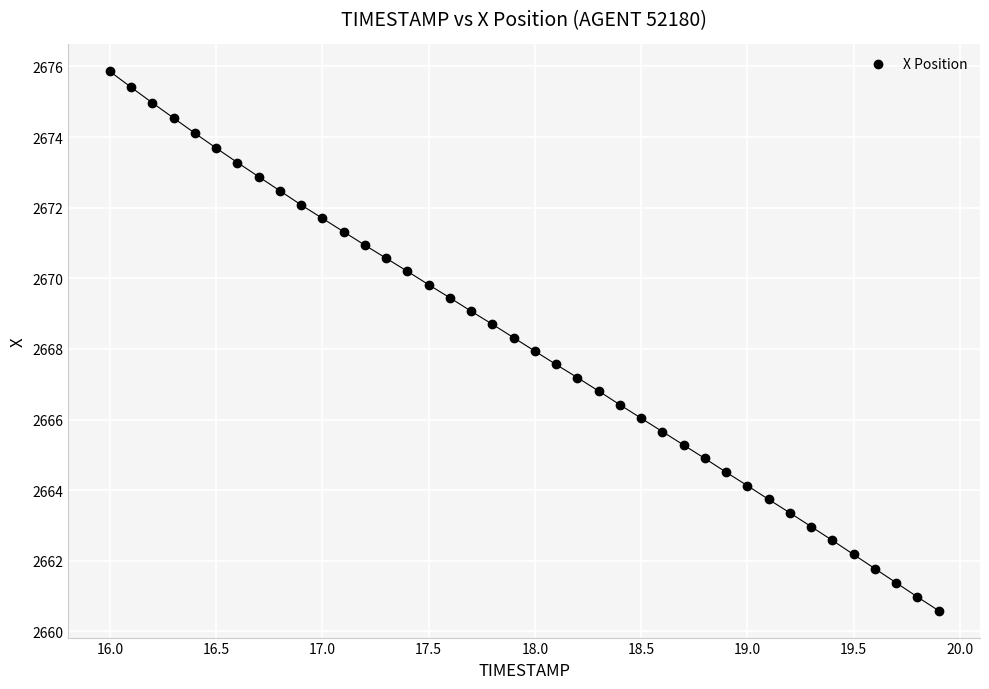

What is the range of X values (max minus min)?

3.9